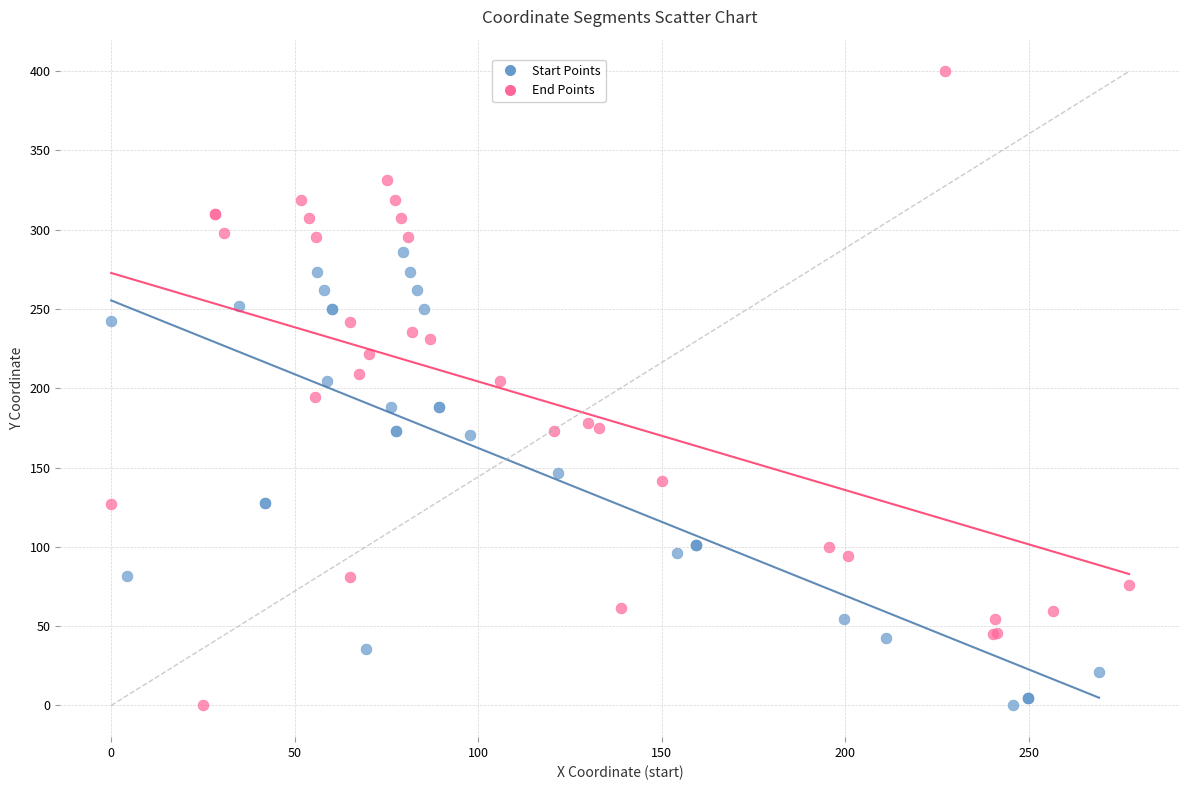

Which series has the largest Y range (max minus min)?

End Points